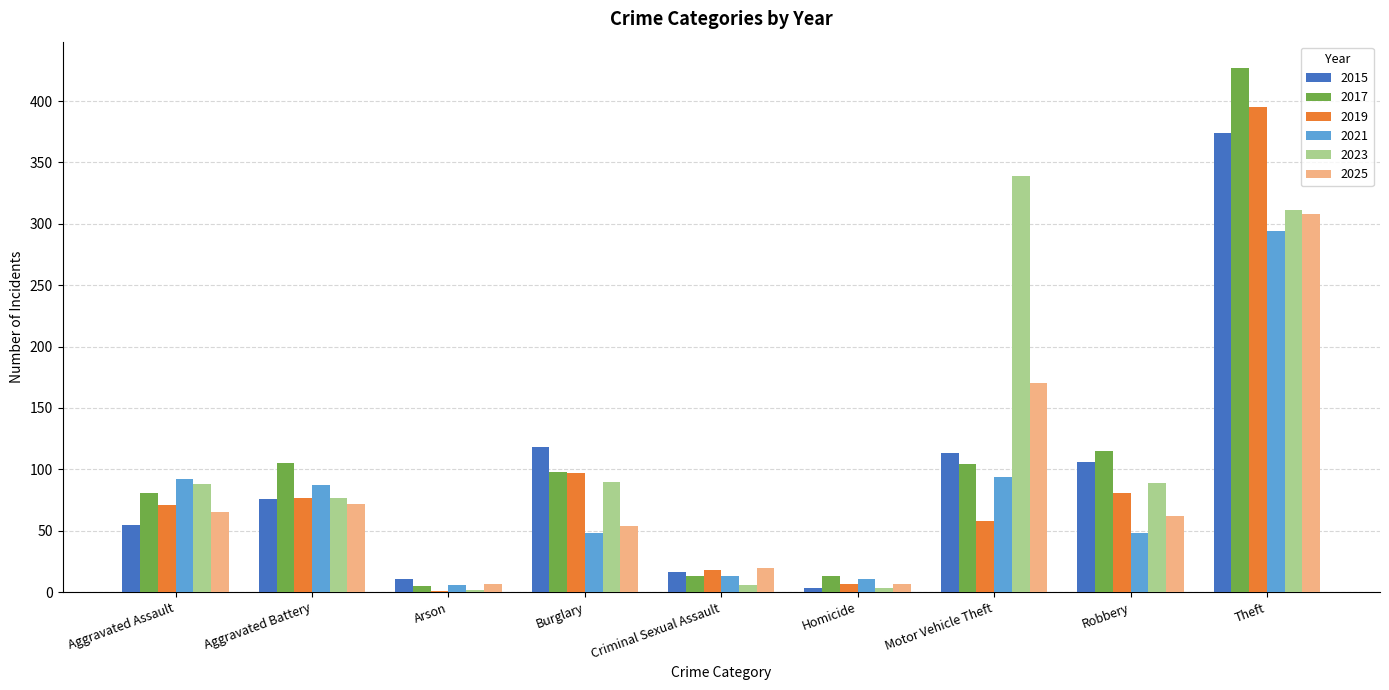

At which label does 2025 reach its peak?

Theft